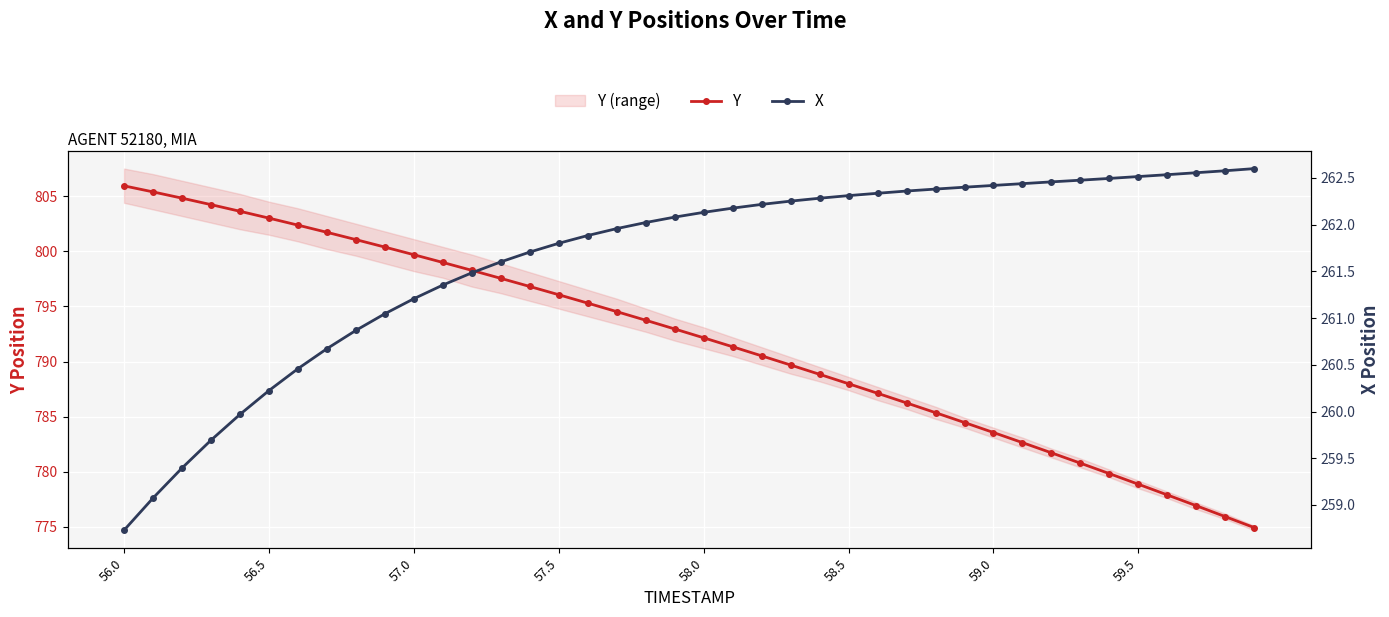

The Y series shows 1255.7 at 56.0. True or false?

False